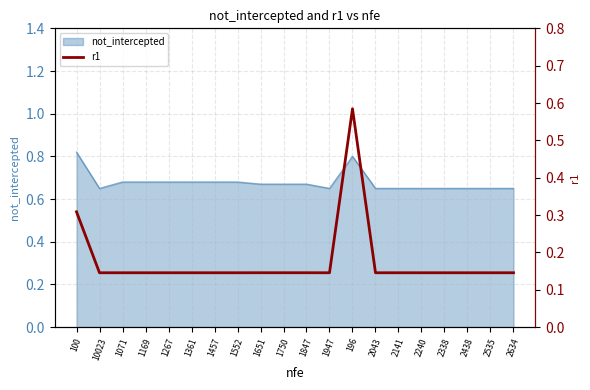

True or false: the data shows 0.3 at 100.

True